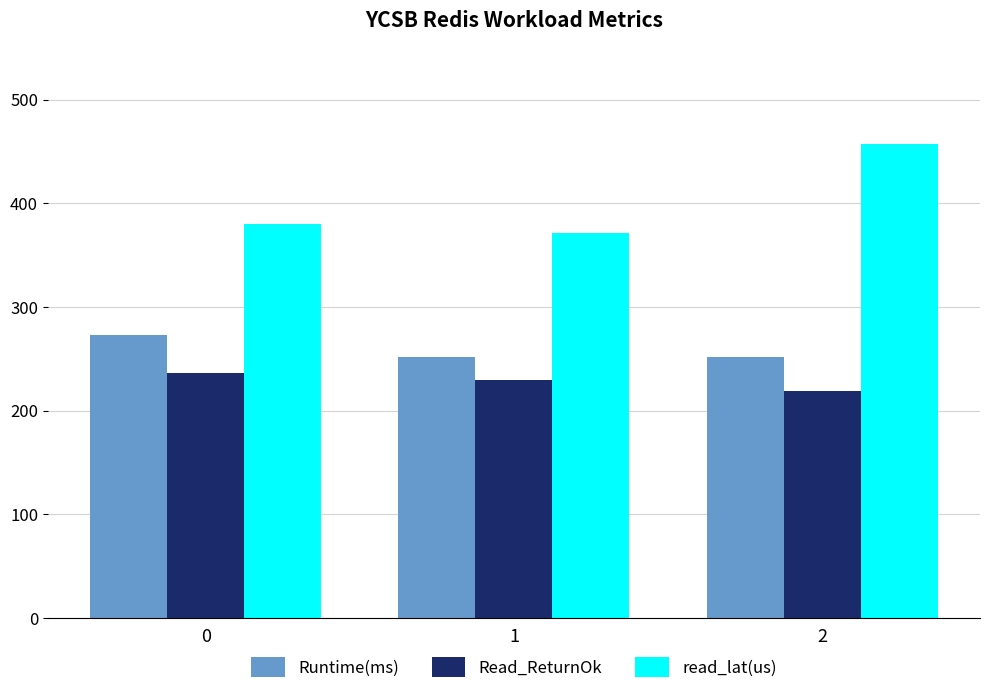

The Runtime(ms) series shows 383.8 at 0. True or false?

False